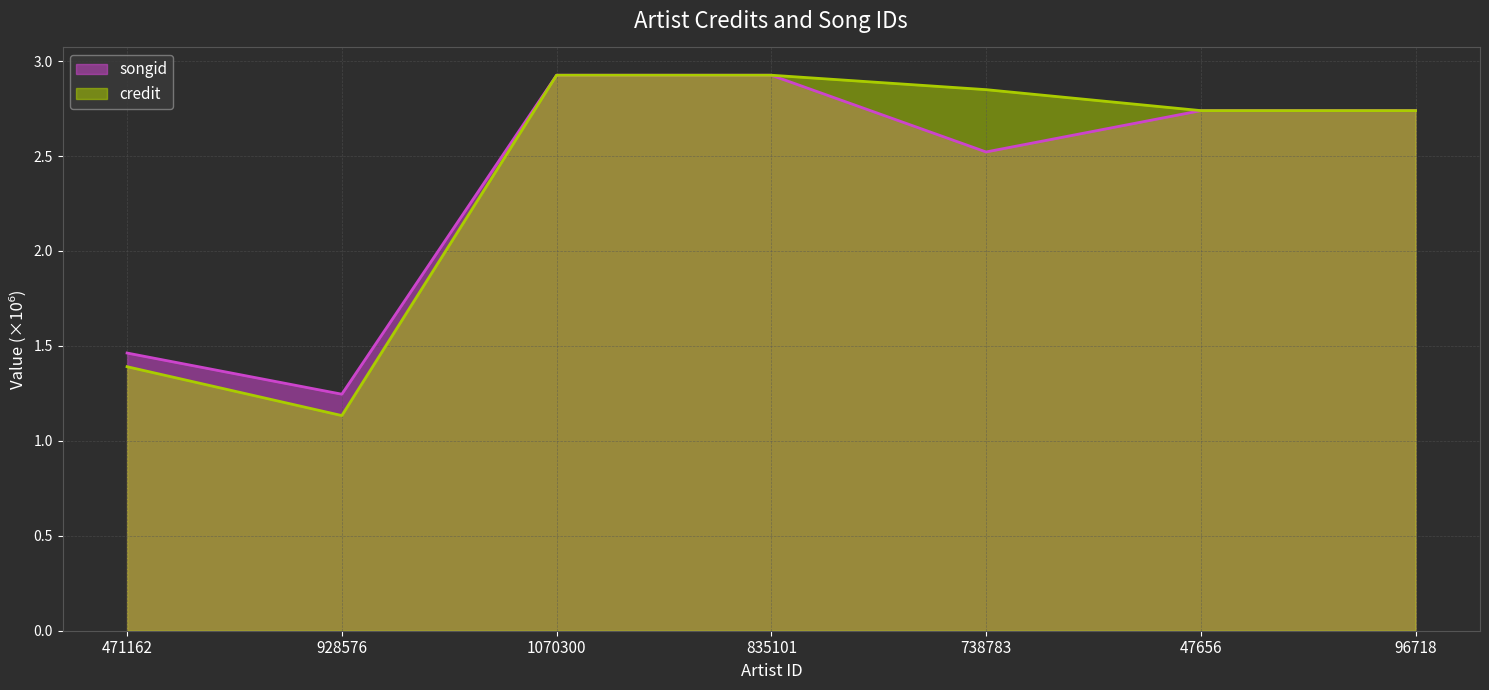

Which series has the largest total across all categories?

credit